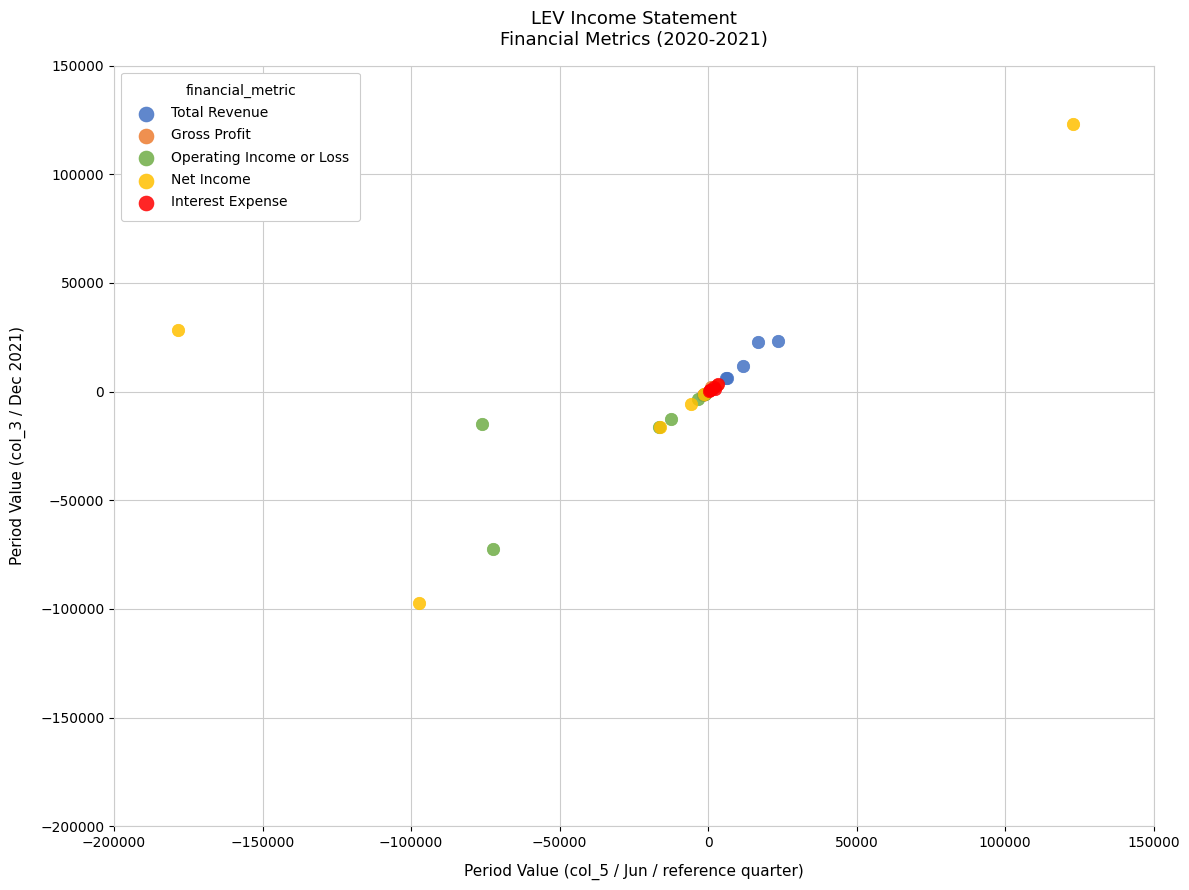

Which series reaches the maximum Y coordinate?

Net Income